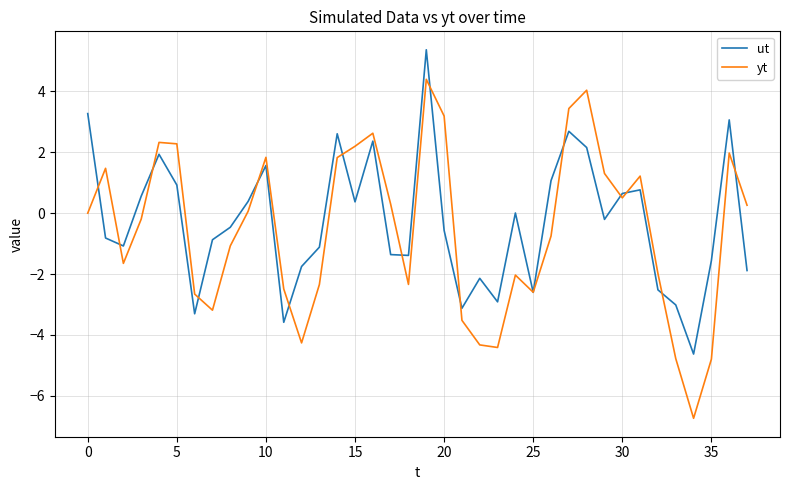

Which series has the largest range (max minus min)?

yt